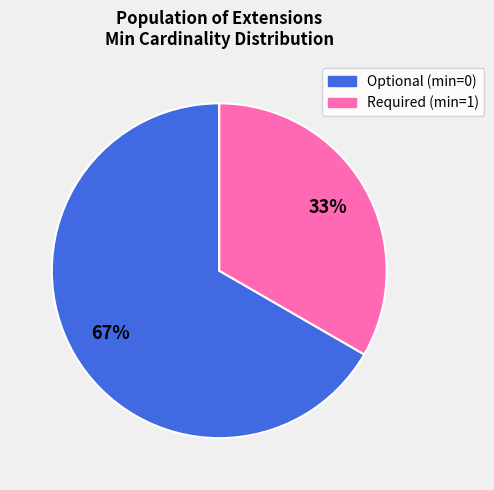

Is there a majority slice in this chart?

Yes